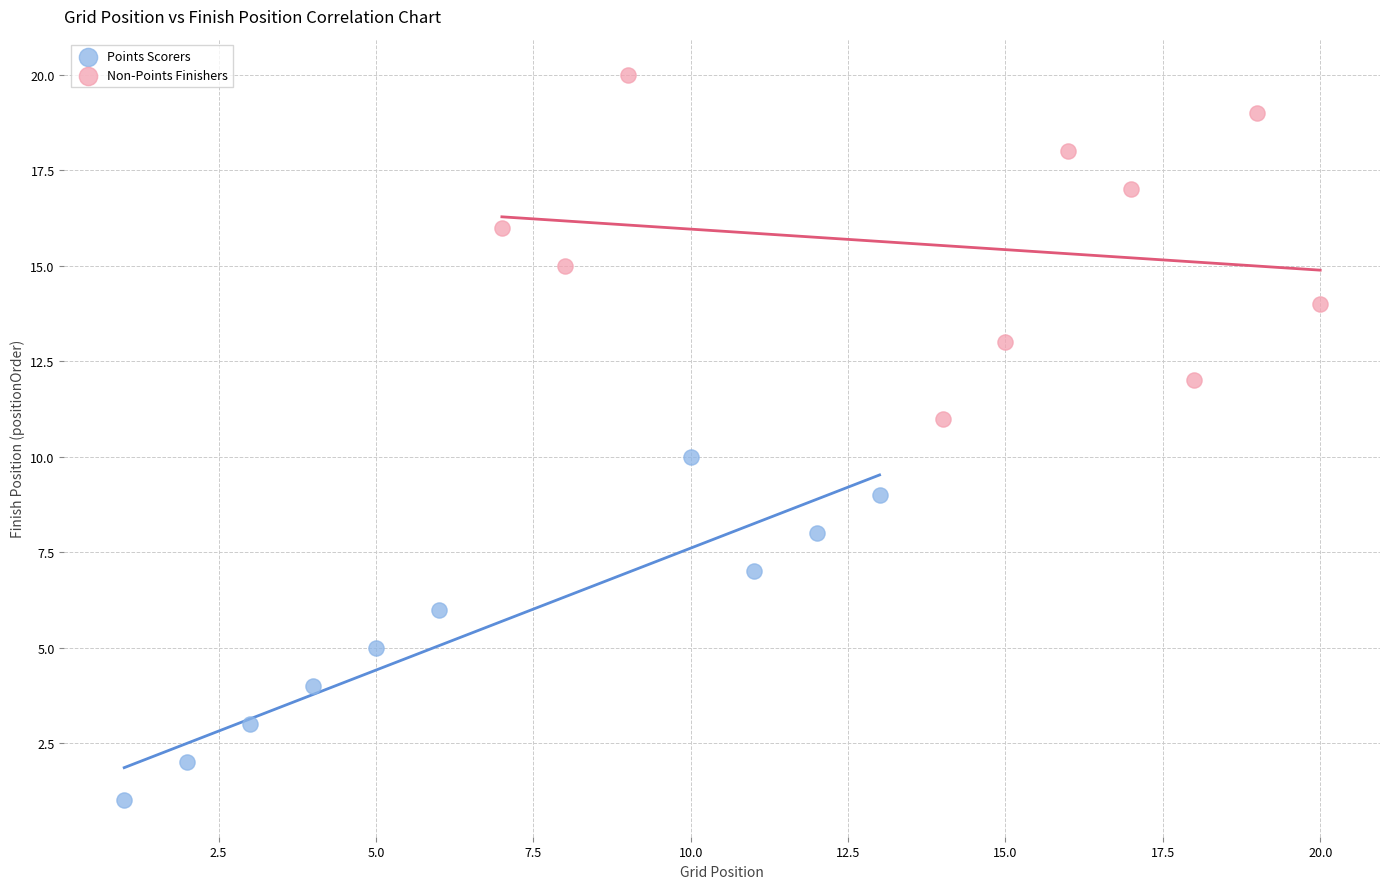

Which series reaches the minimum Y coordinate?

Points Scorers